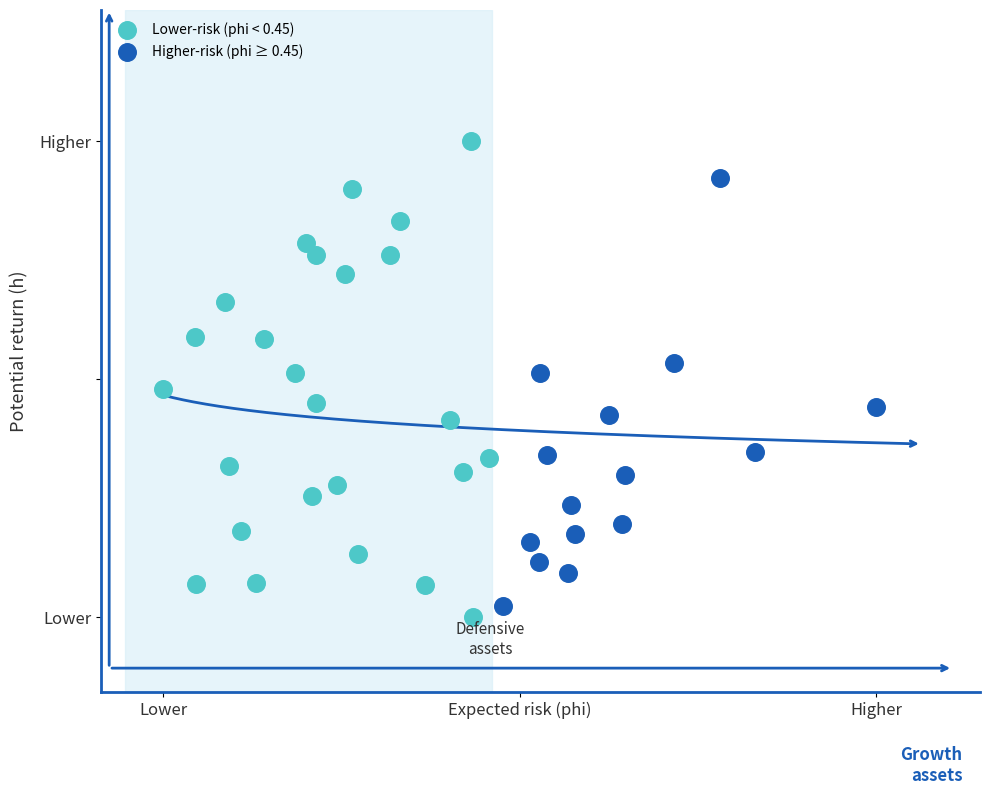

Which series contains the lowest Y value?

Lower-risk (phi < 0.45)